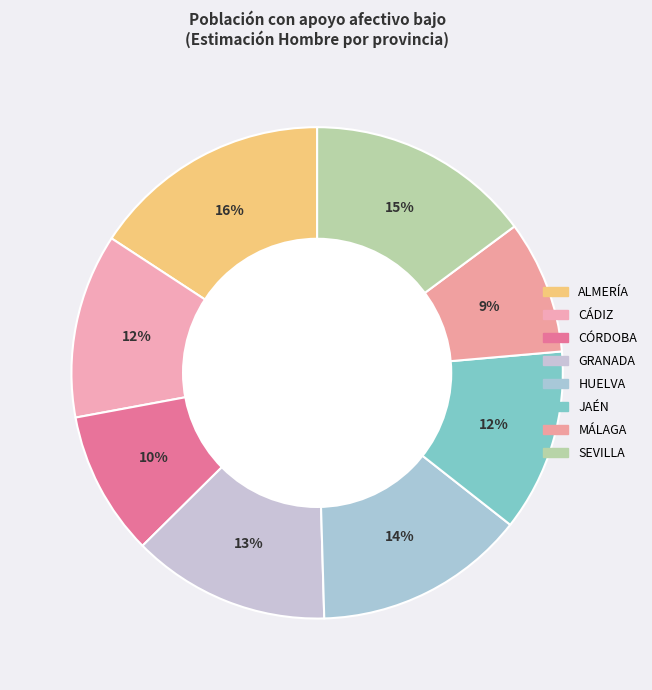

How many slices are in this pie chart?

8